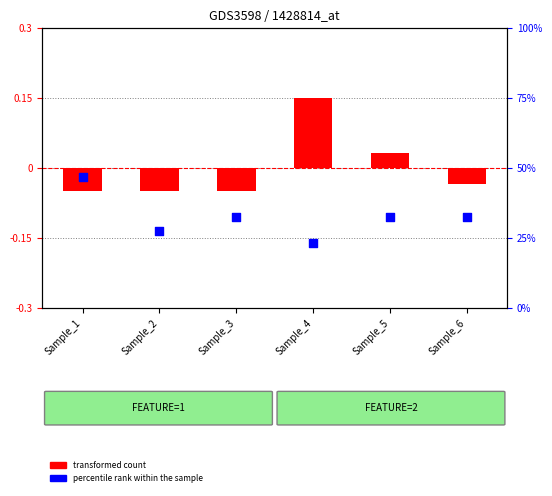

At how many categories does at least one series exceed 39?

1